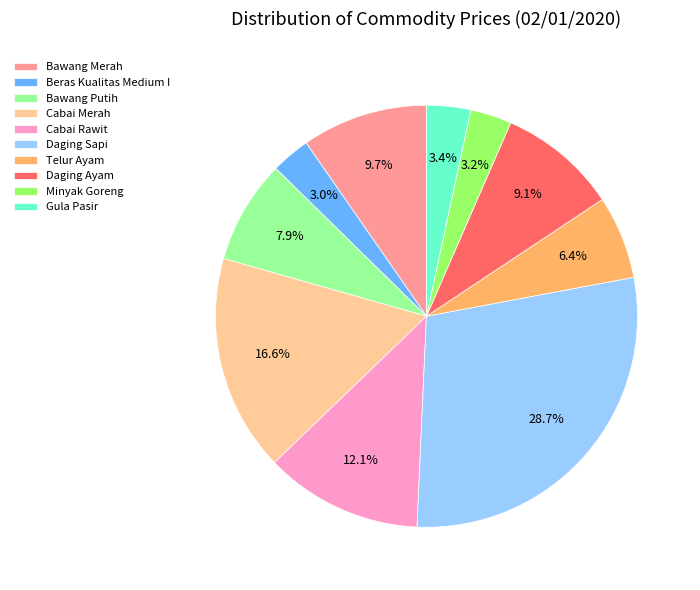

To the nearest percent, what is the combined percentage of Beras Kualitas Medium I and Cabai Rawit?

15%